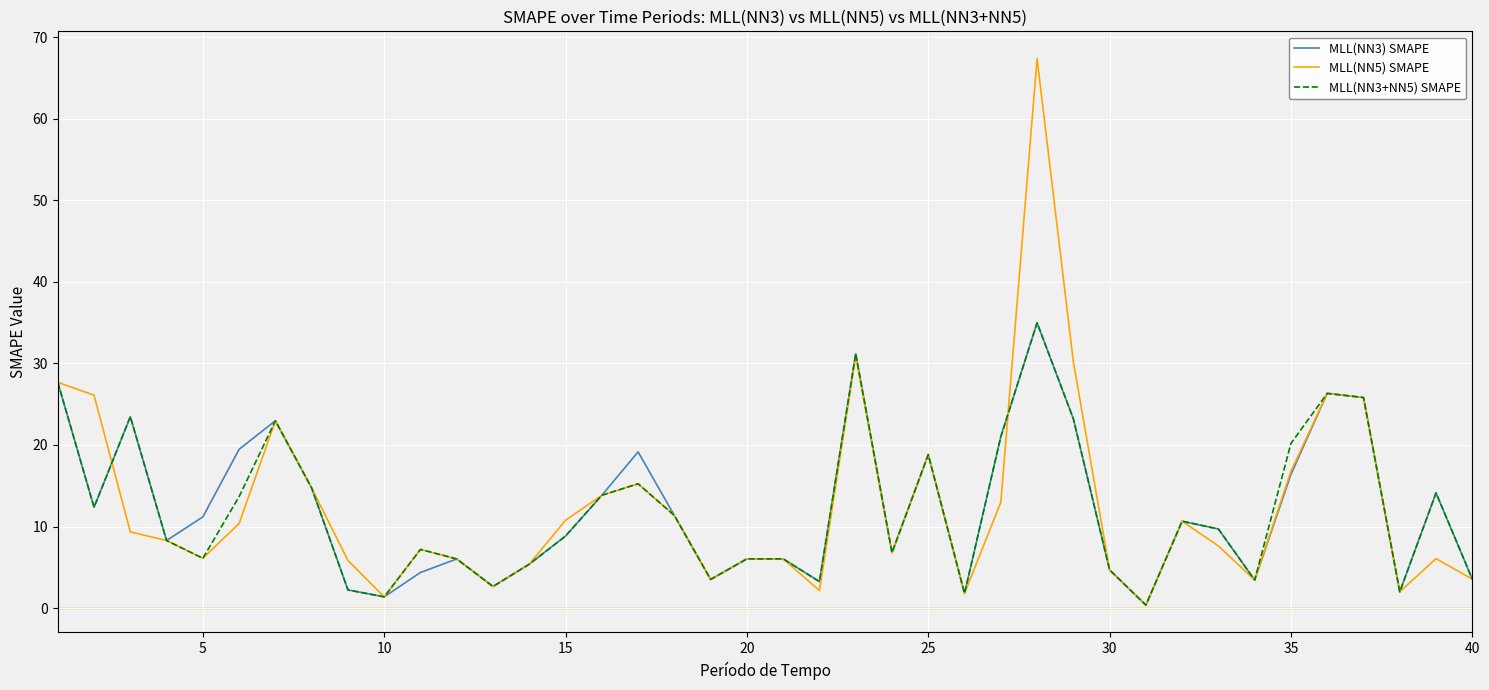

Which series has the largest range (max minus min)?

MLL(NN5) SMAPE